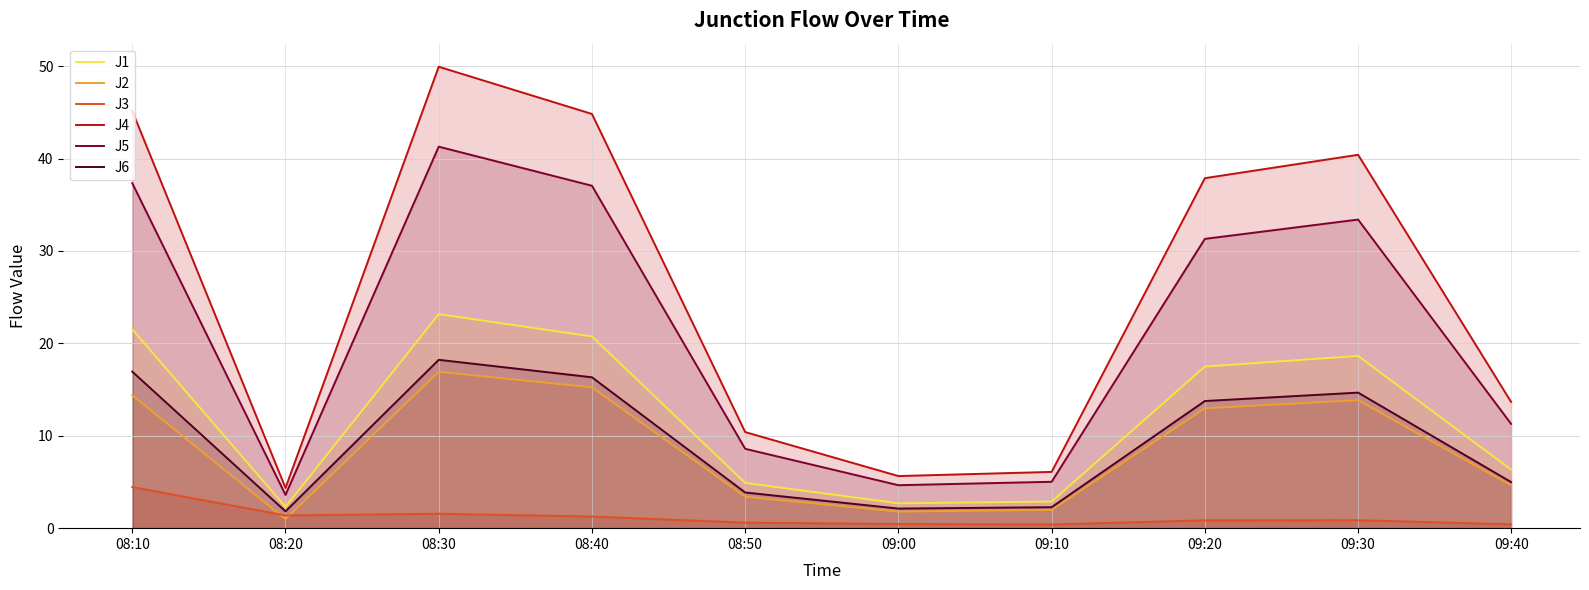

What is the sum of the J2 values at 08:10 and 08:50?

17.8